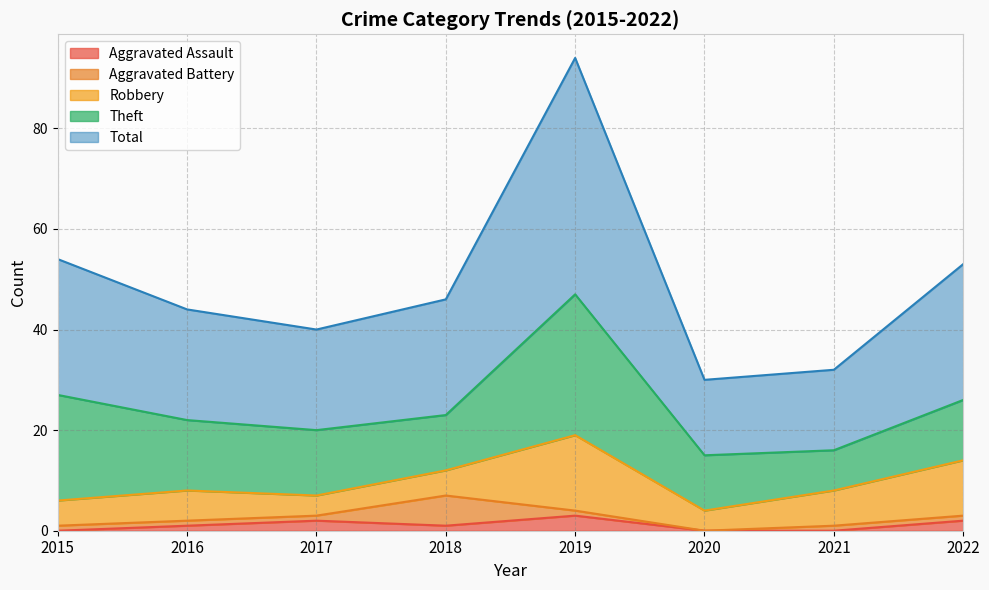

What is the spread (max minus min) of values at 2017?

19